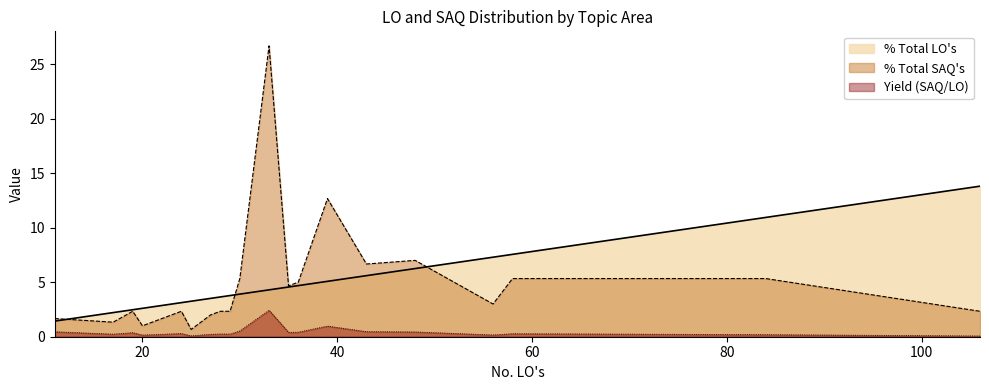

What is the minimum value for % Total SAQ's?

0.7